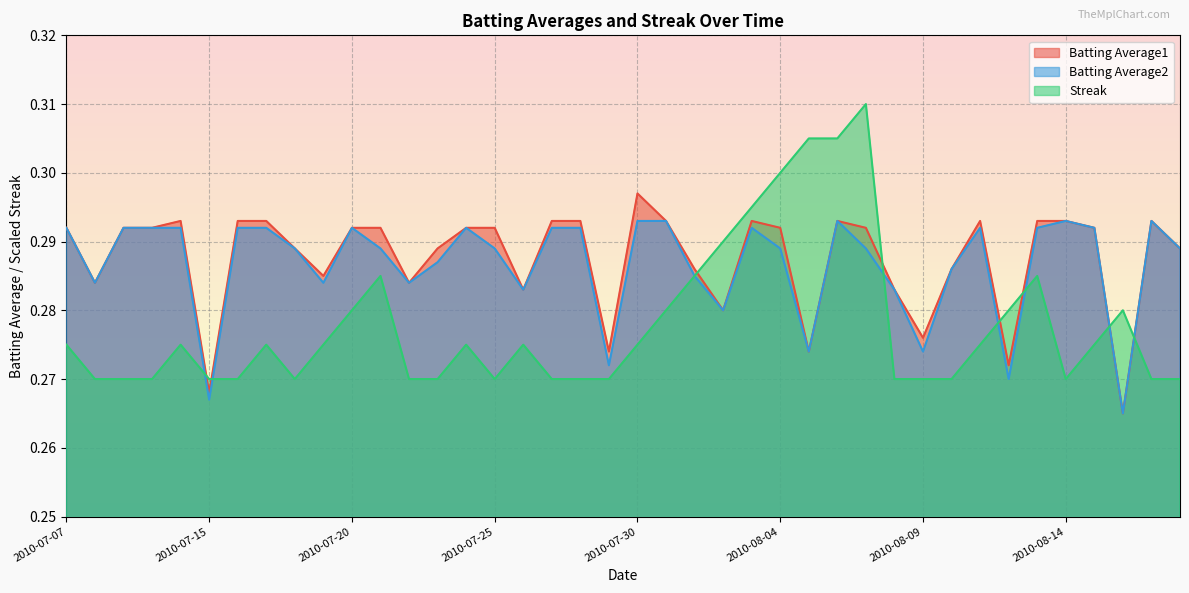

Rank the series at 2010-07-21 from highest to lowest value.

Batting Average1, Batting Average2, Streak